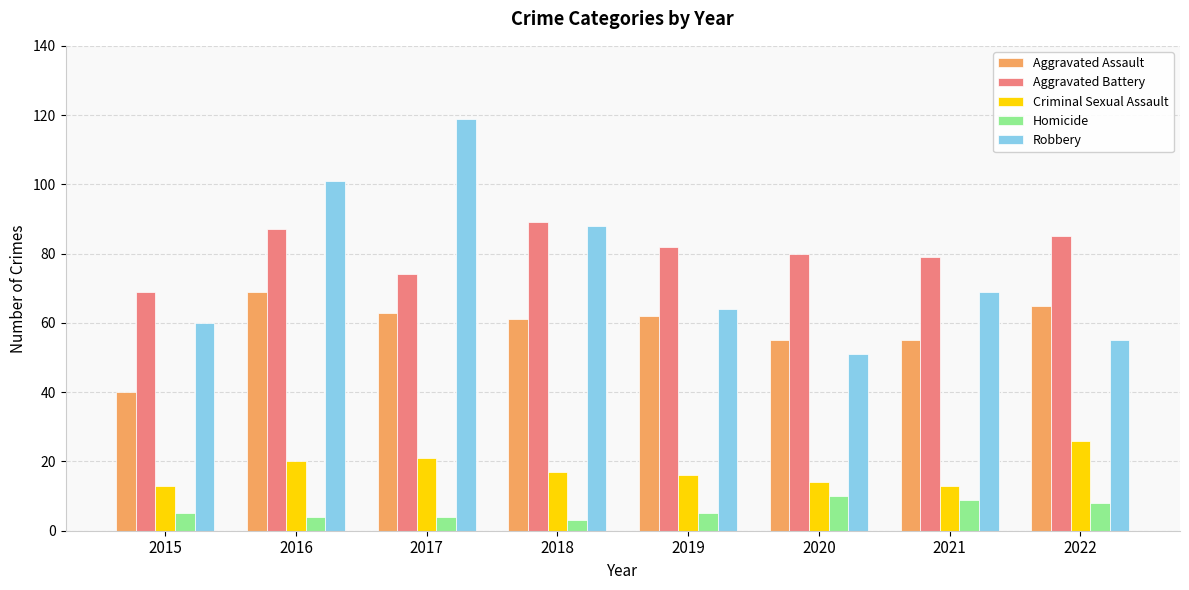

Reading left to right, list all the values displayed in this chart.

Aggravated Assault: 40	69	63	61	62	55	55	65
Aggravated Battery: 69	87	74	89	82	80	79	85
Criminal Sexual Assault: 13	20	21	17	16	14	13	26
Homicide: 5	4	4	3	5	10	9	8
Robbery: 60	101	119	88	64	51	69	55